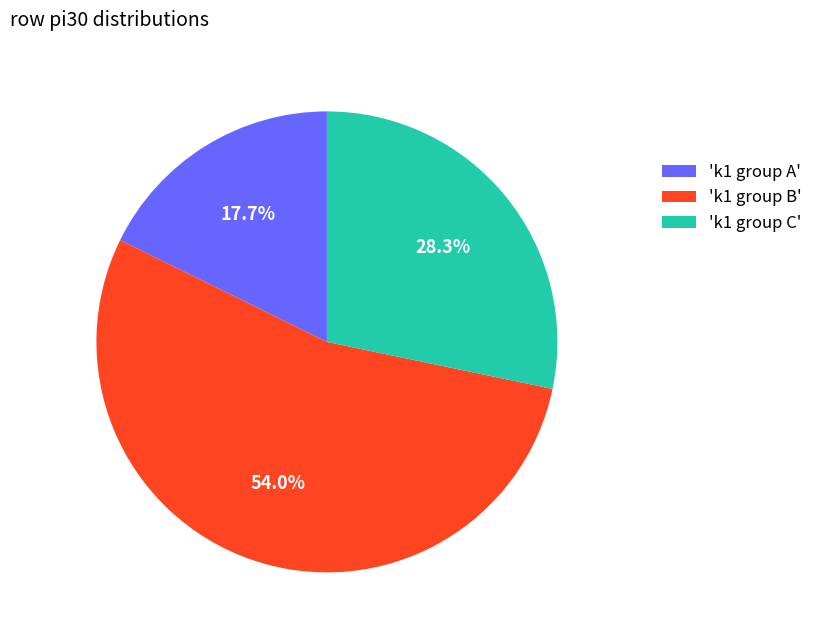

To the nearest percent, what is the average slice percentage?

33%